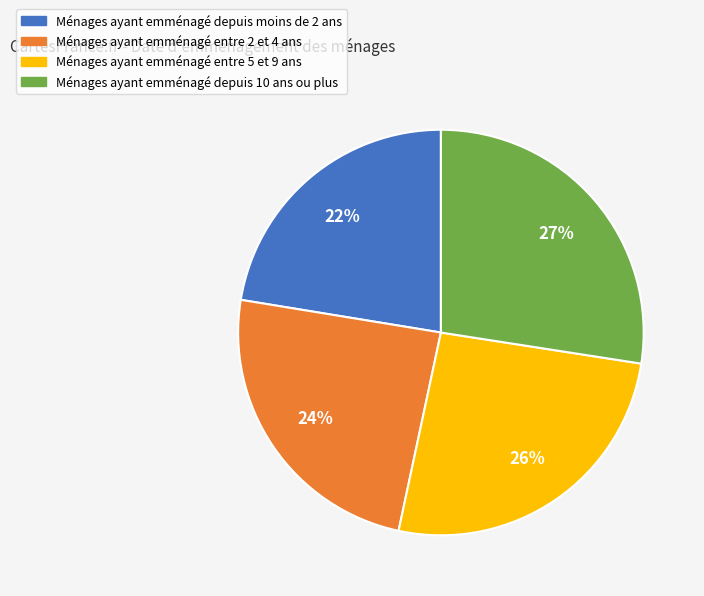

To the nearest percent, what is the average slice percentage?

25%